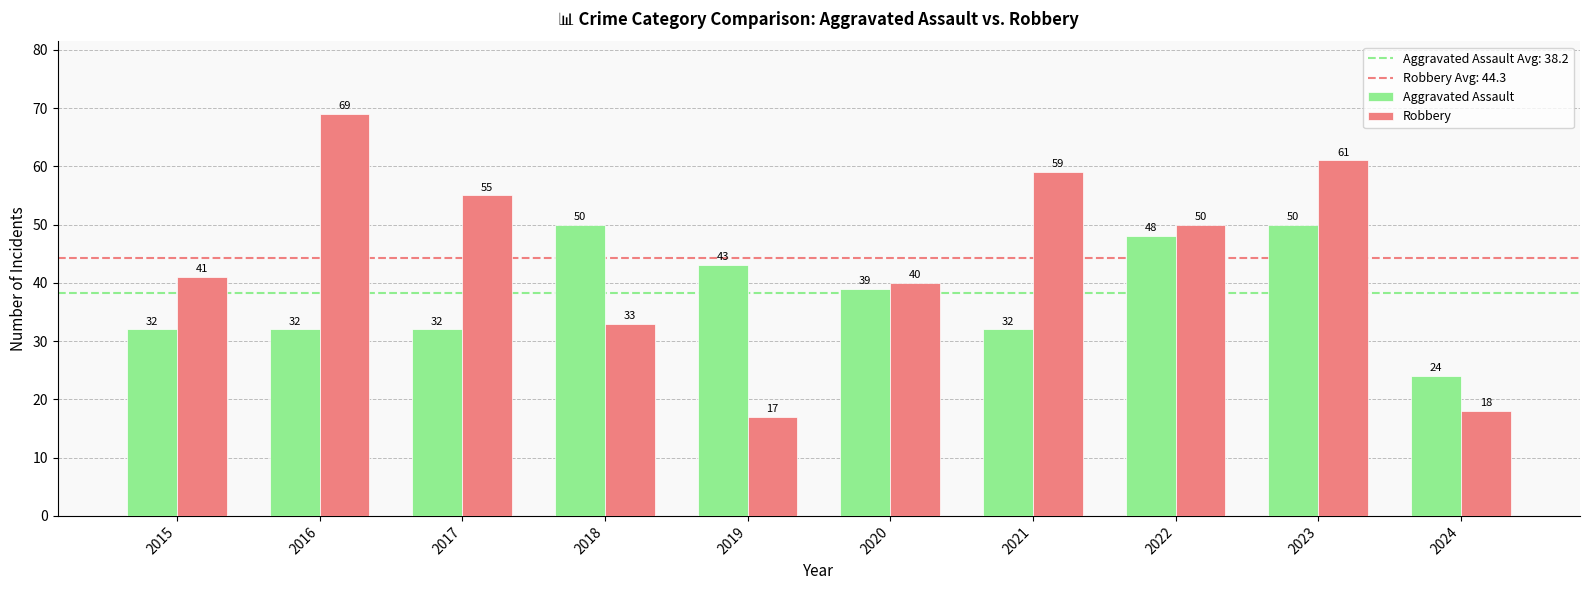

At which label does Robbery reach its peak?

2016